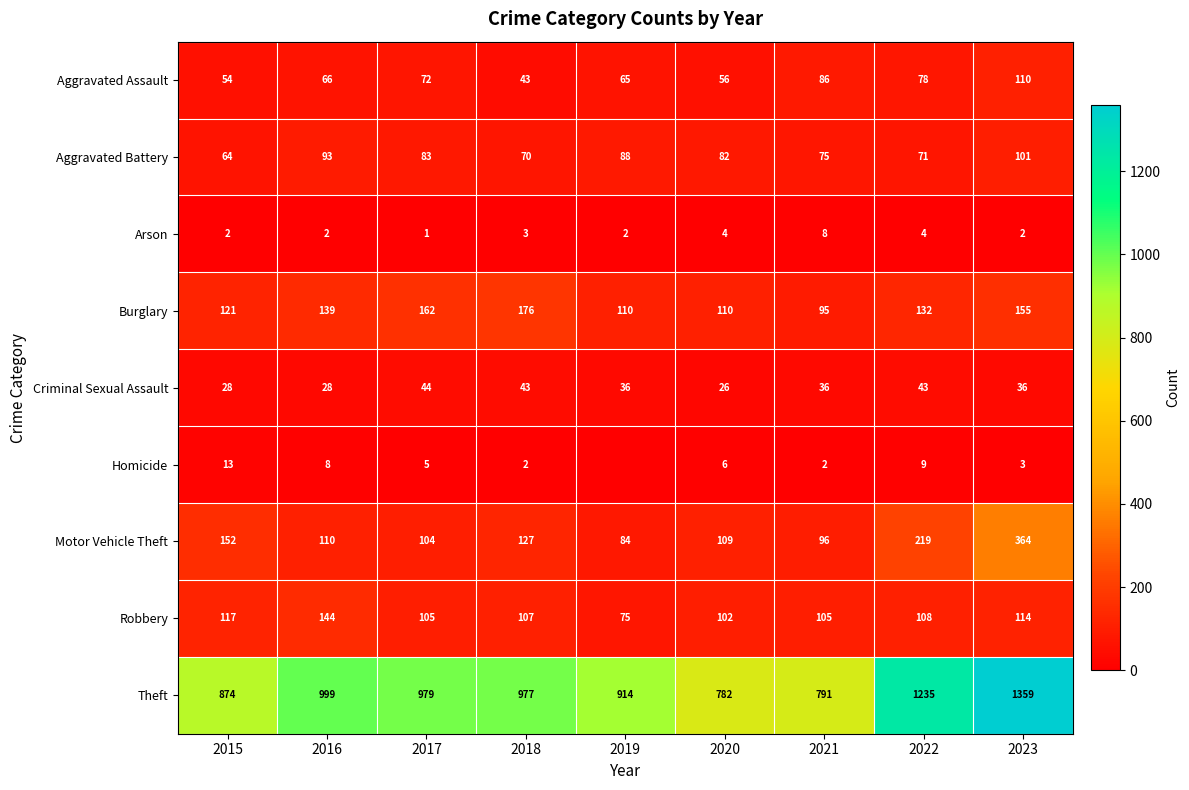

What is the difference between the highest and lowest values at 2019?

914